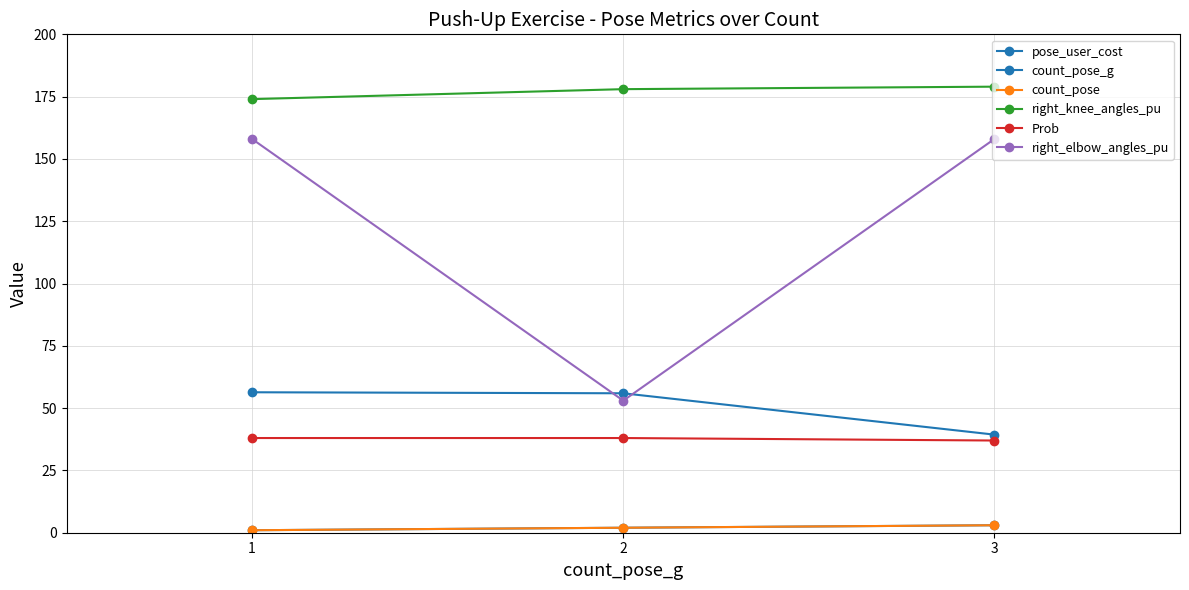

What is the sum of the count_pose_g values at 3 and 2?

5.0